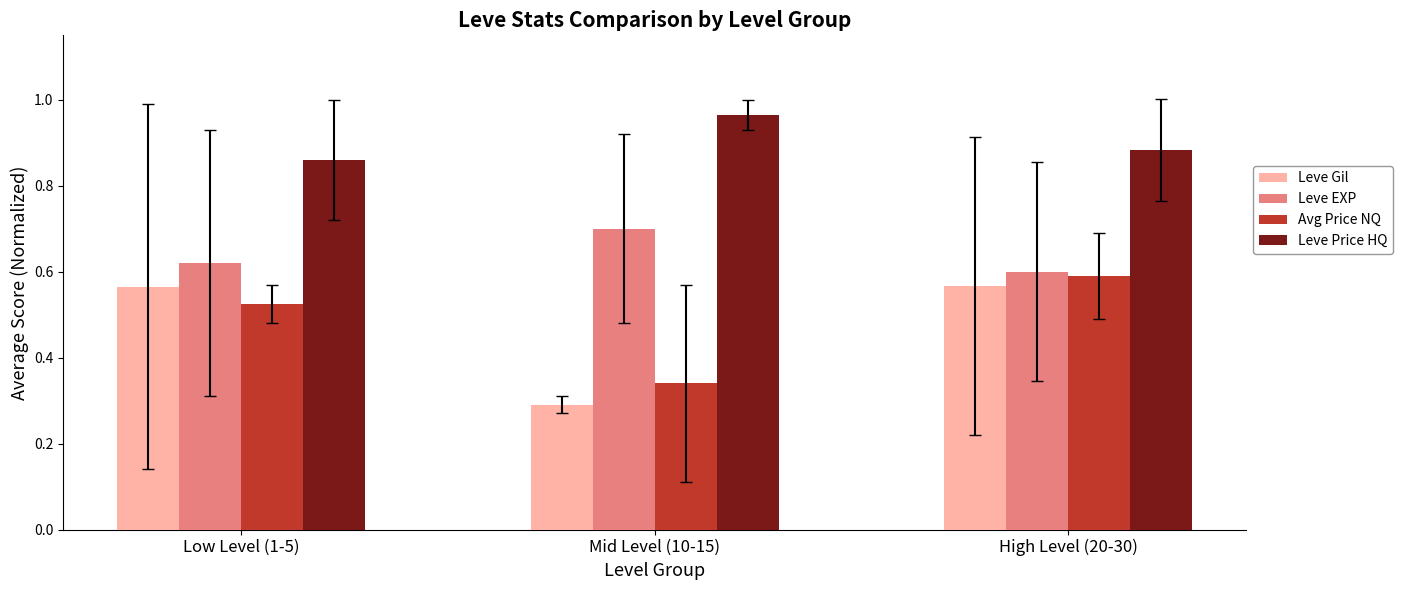

Which series has the widest spread of values?

Leve Gil